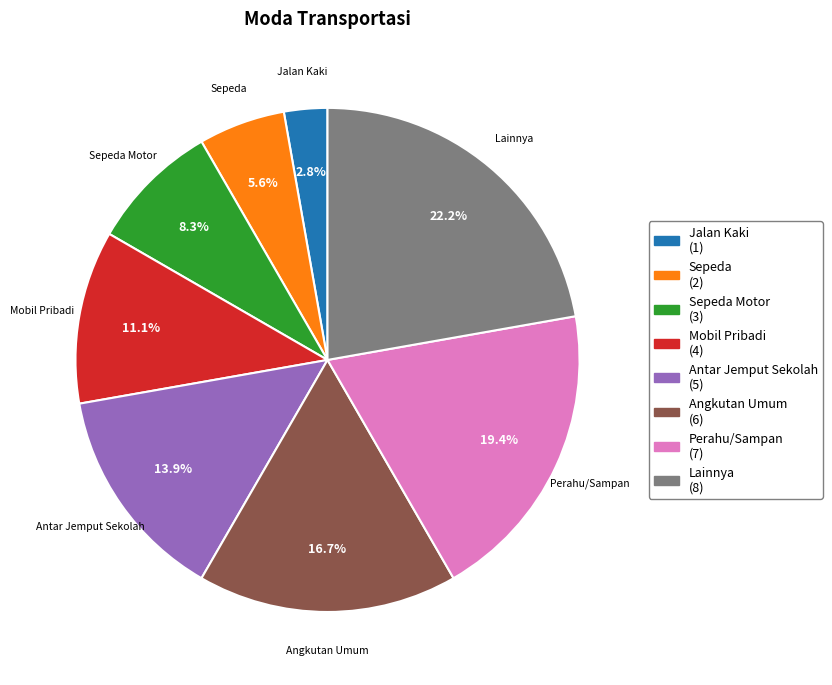

To the nearest percent, what is the average slice percentage?

12%